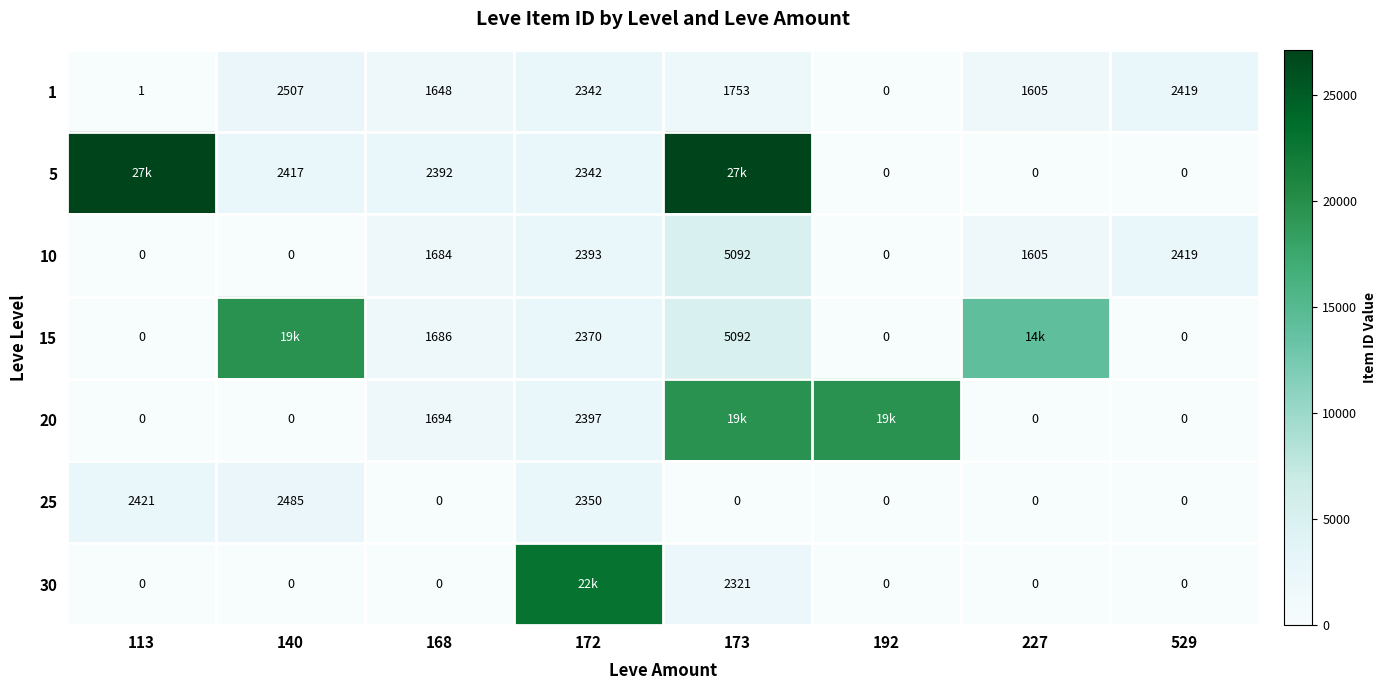

What is the difference between the 25 values at 113 and 140?

64